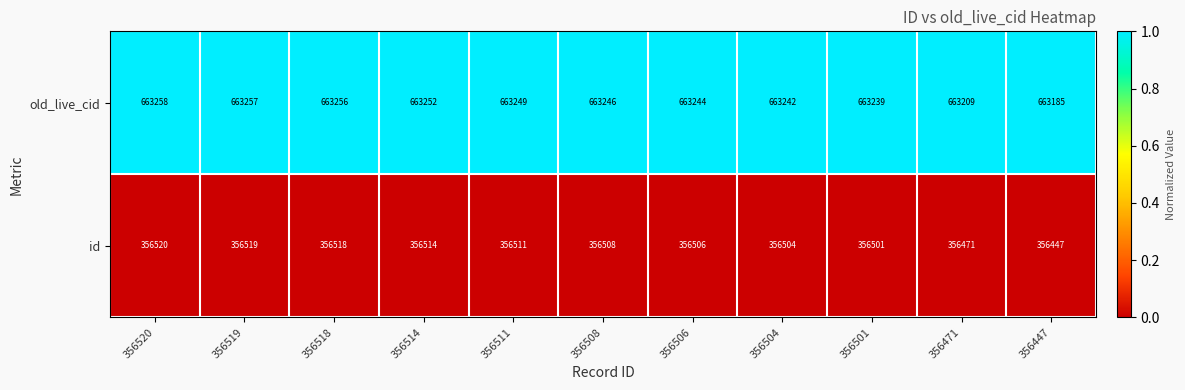

At which label does id reach its peak?

356520